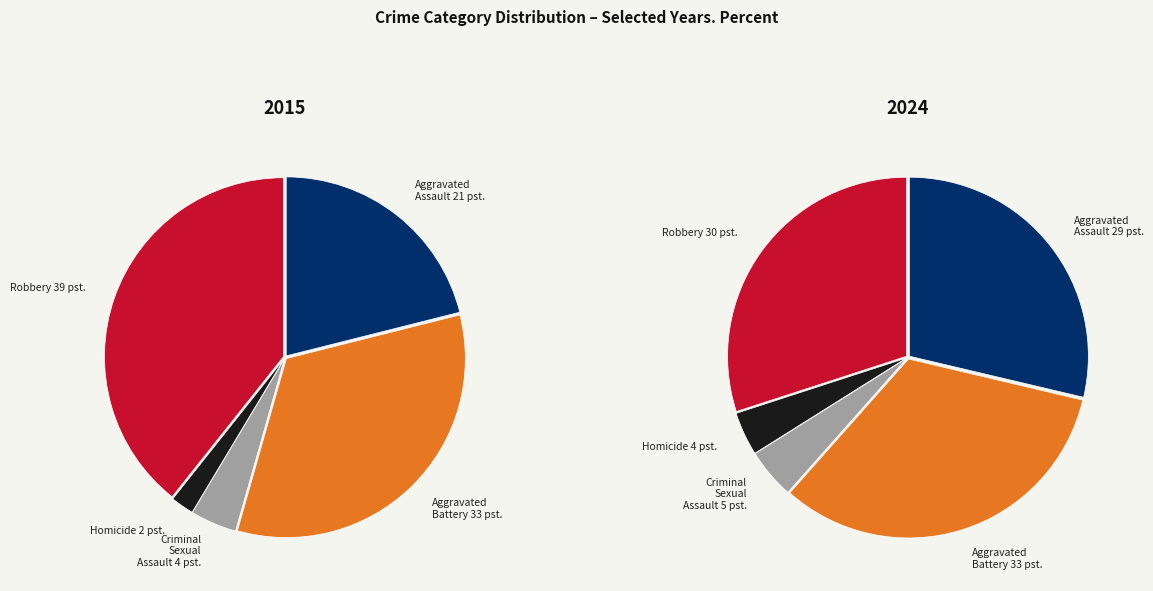

How many segments does this pie chart have?

5